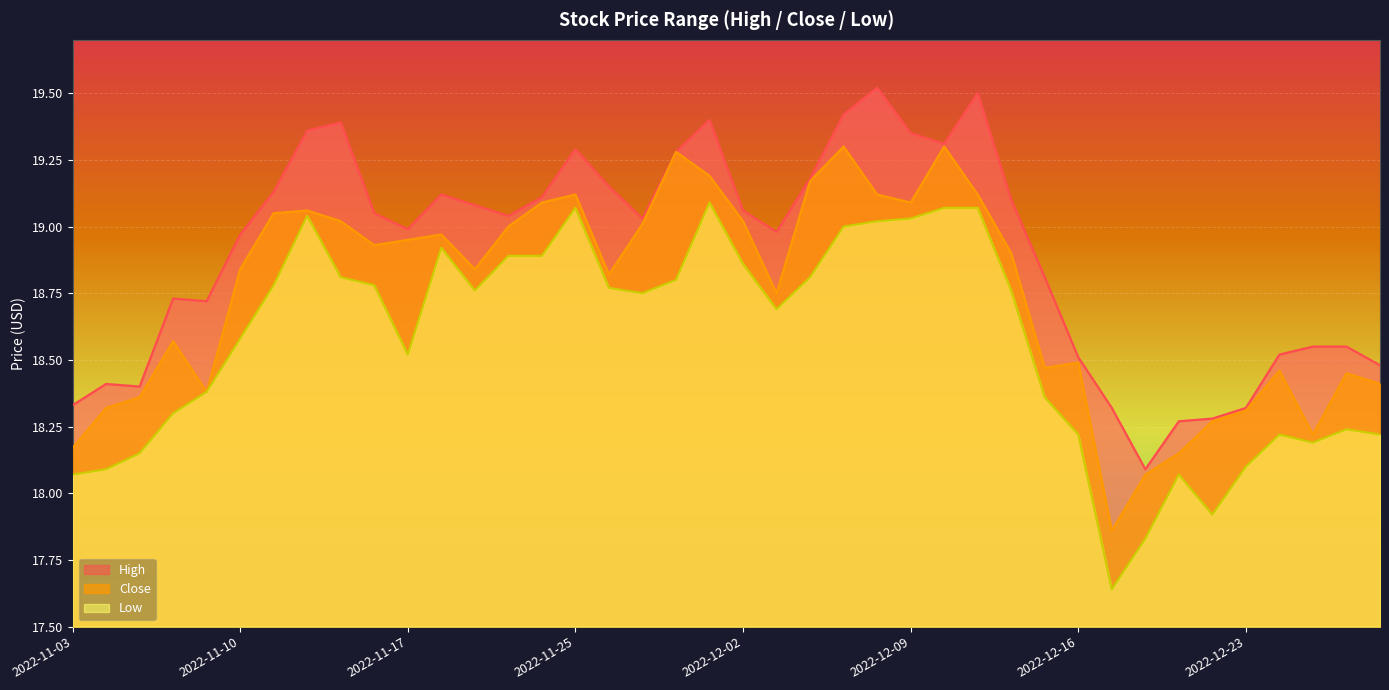

At which label is Close closest to 18?

2022-12-20